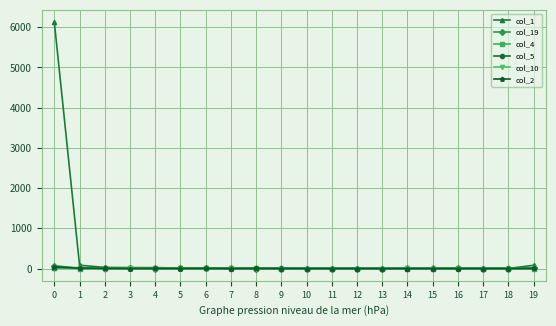

Which series has the largest range (max minus min)?

col_1